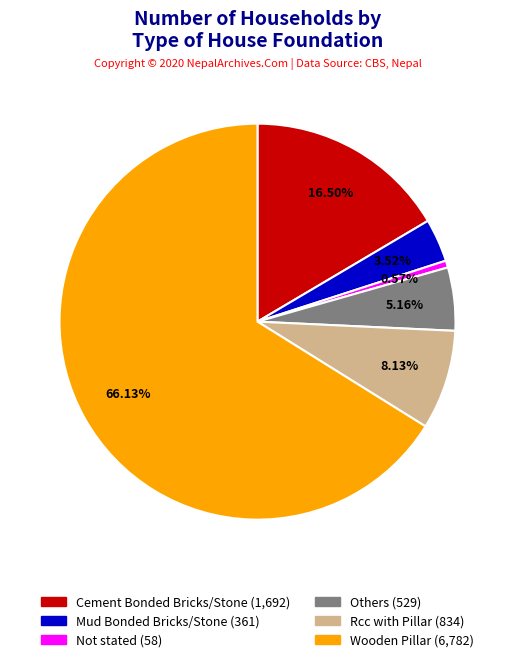

Which slice is the smallest?

Not stated